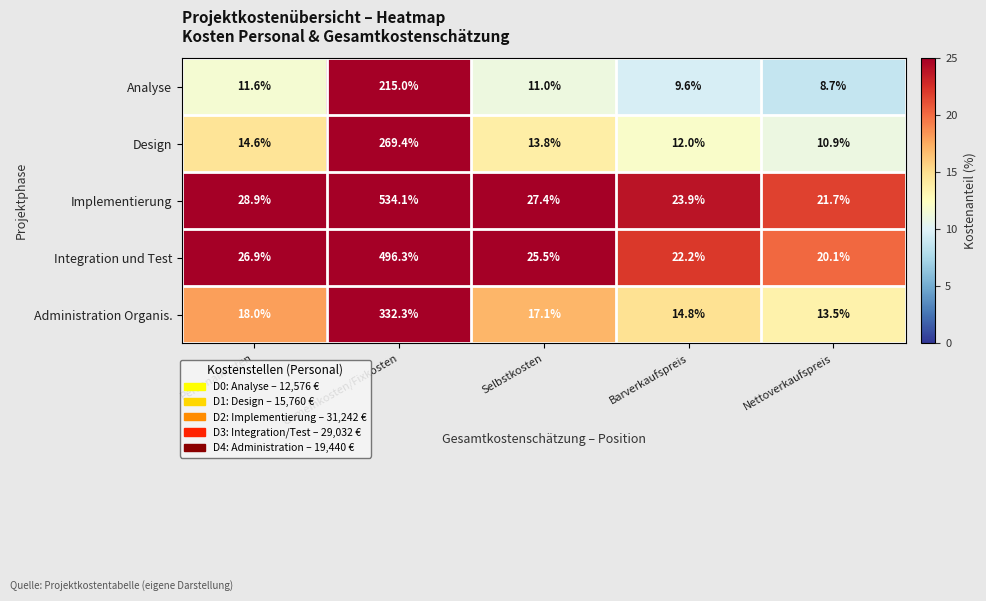

Reading right to left, transcribe all the data shown in this chart.

Analyse: 8.7	9.6	11.0	215.0	11.6
Design: 10.9	12.0	13.8	269.4	14.6
Implementierung: 21.7	23.9	27.4	534.1	28.9
Integration und Test: 20.1	22.2	25.5	496.3	26.9
Administration Organis.: 13.5	14.8	17.1	332.3	18.0